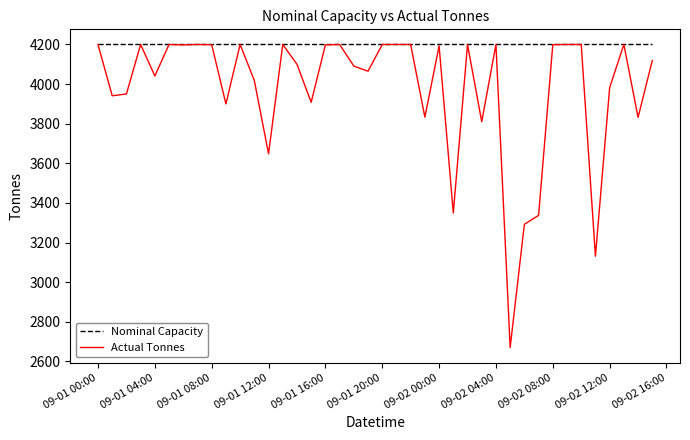

What is the highest value of the Nominal Capacity series?

4200